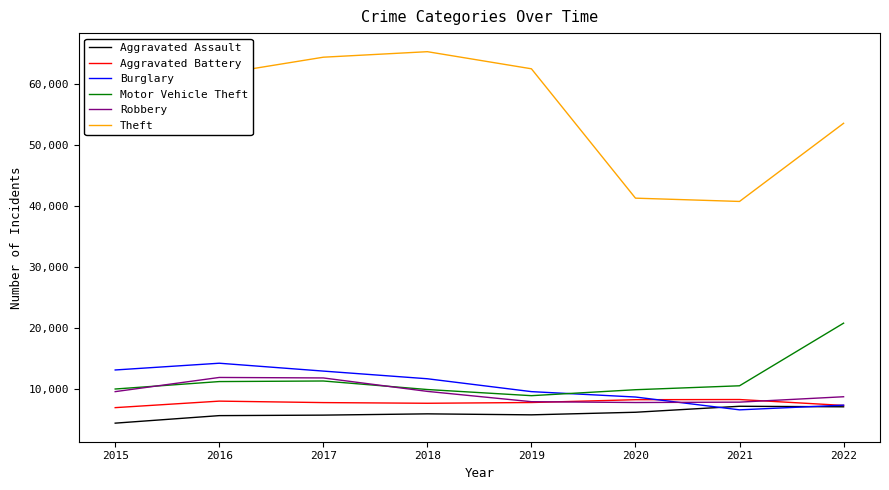

What is the difference between the Motor Vehicle Theft values at 2018 and 2017?

1397